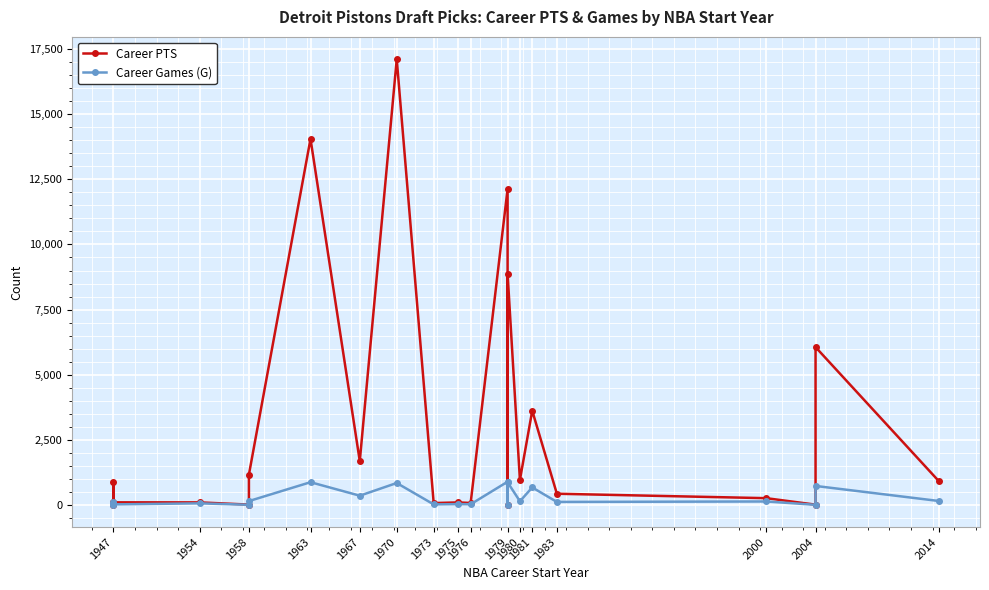

At which category does Career Games (G) reach its first local peak?

1947